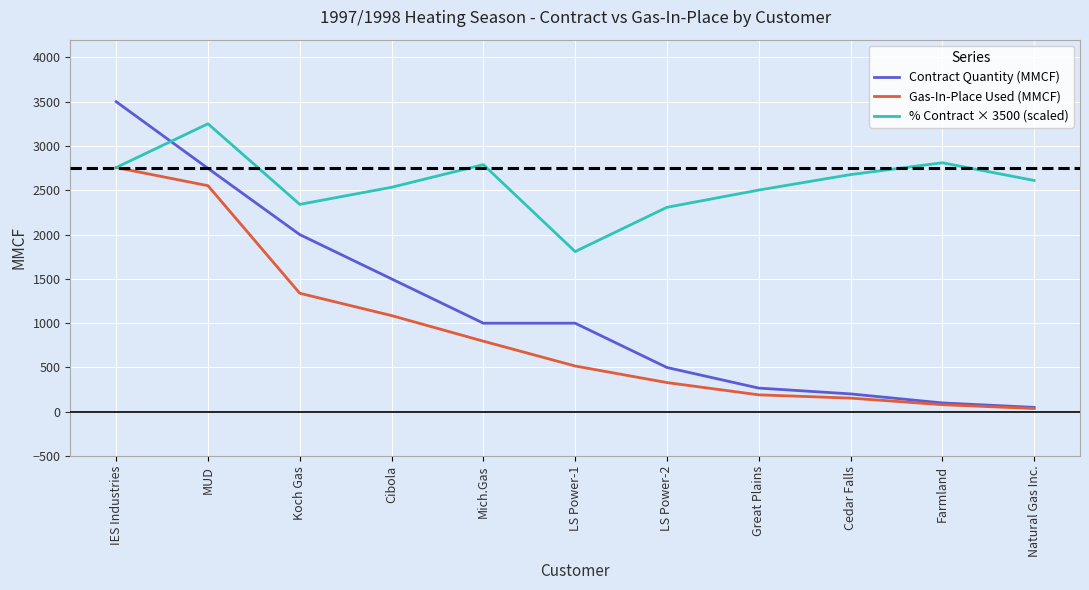

What is the total value across all series at Natural Gas Inc.?

2698.3